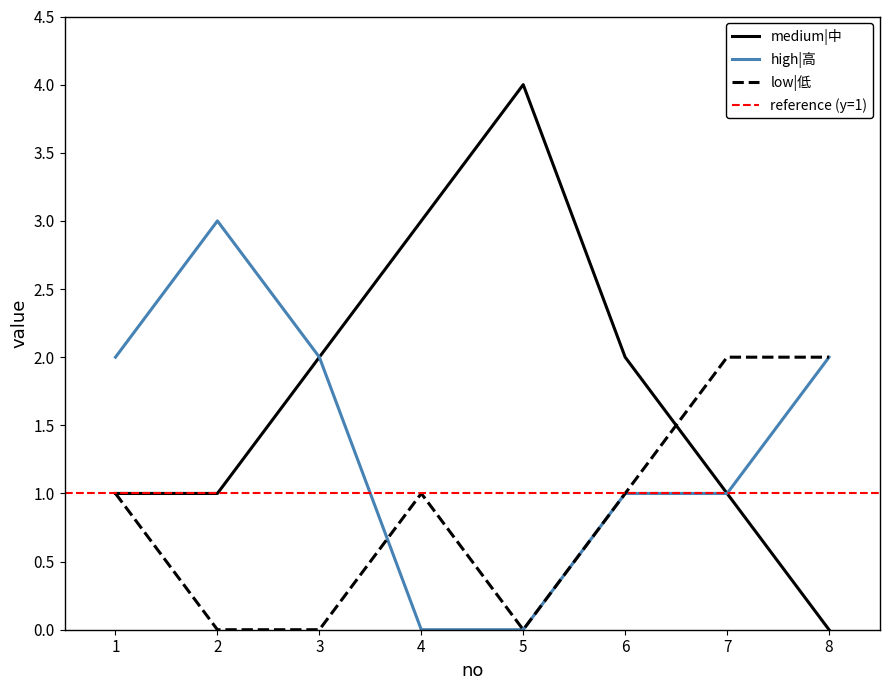

What is the difference between the high|高 values at 4 and 1?

2